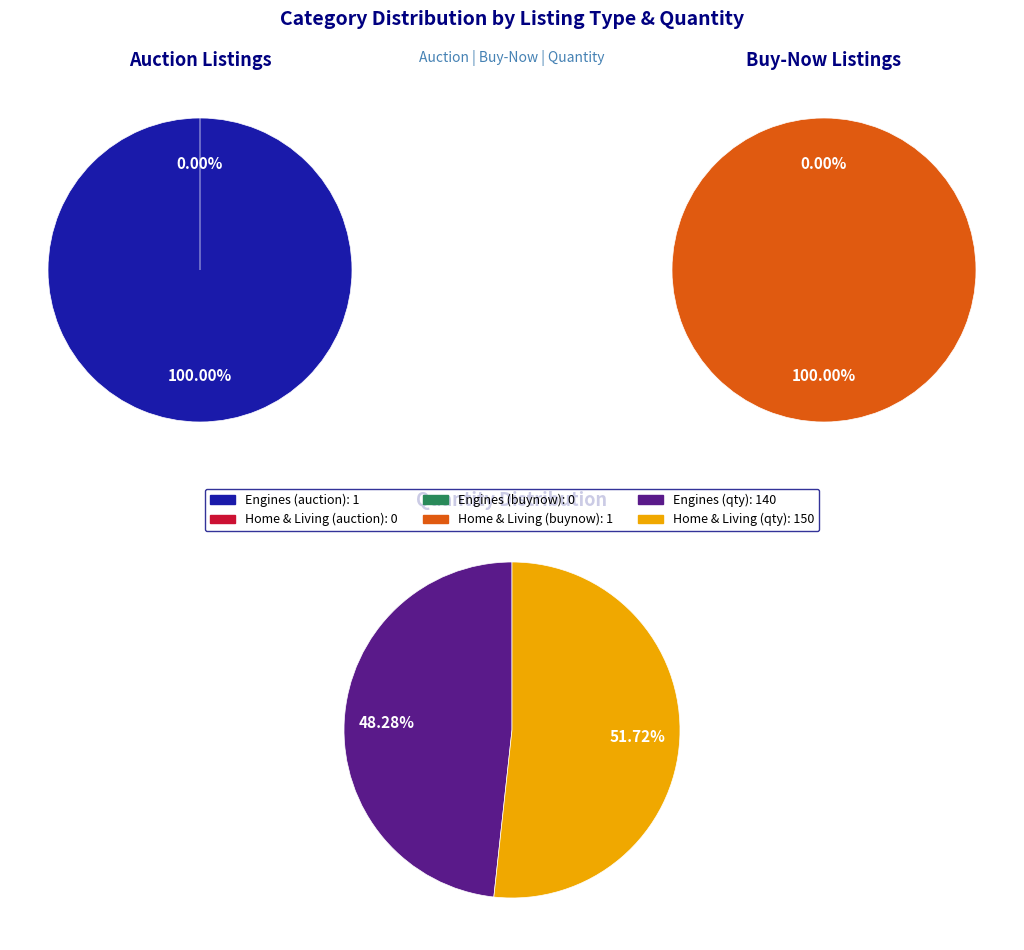

Which slice represents more than half of the pie?

Engines